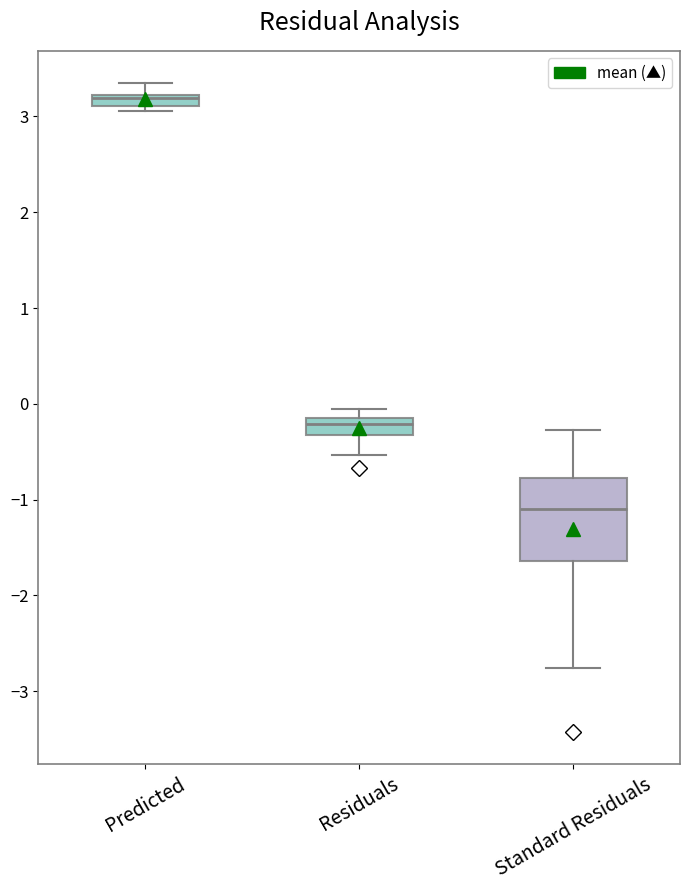

Which box is the tallest, from its lower edge to its upper edge?

Standard Residuals